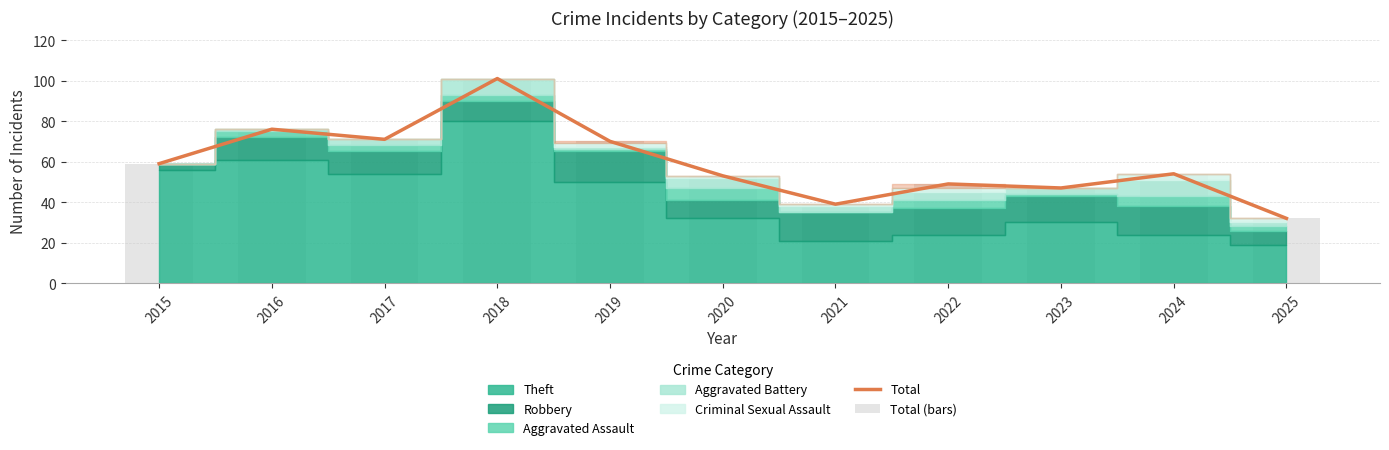

Is it true that Total (bars) equals 44 at 2025?

False